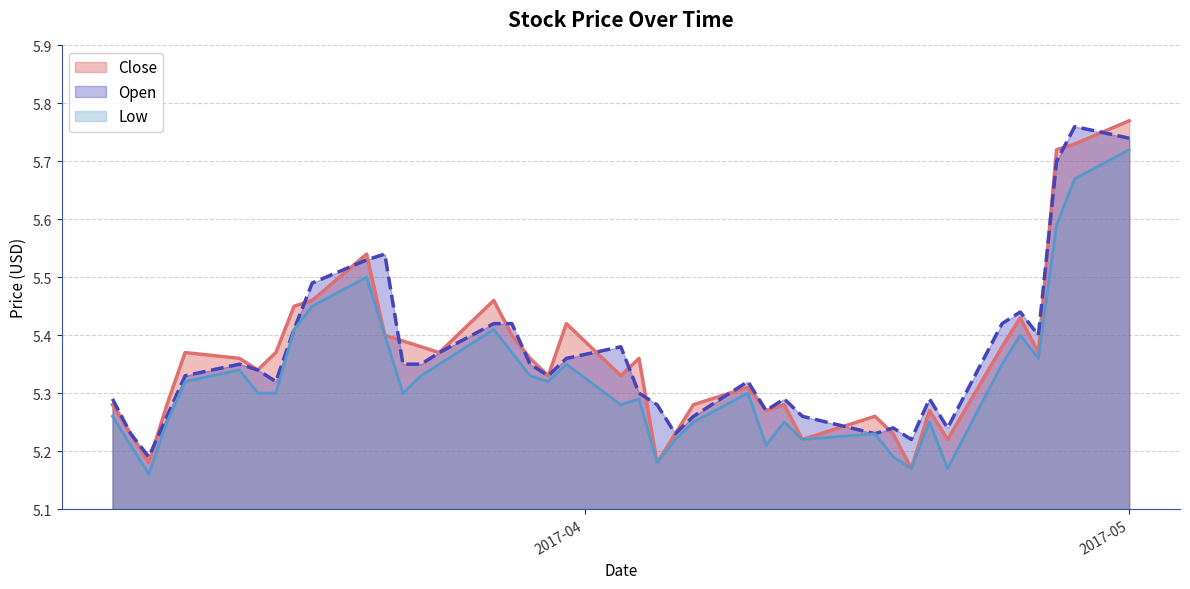

How many Open values are between 5 and 6?

40